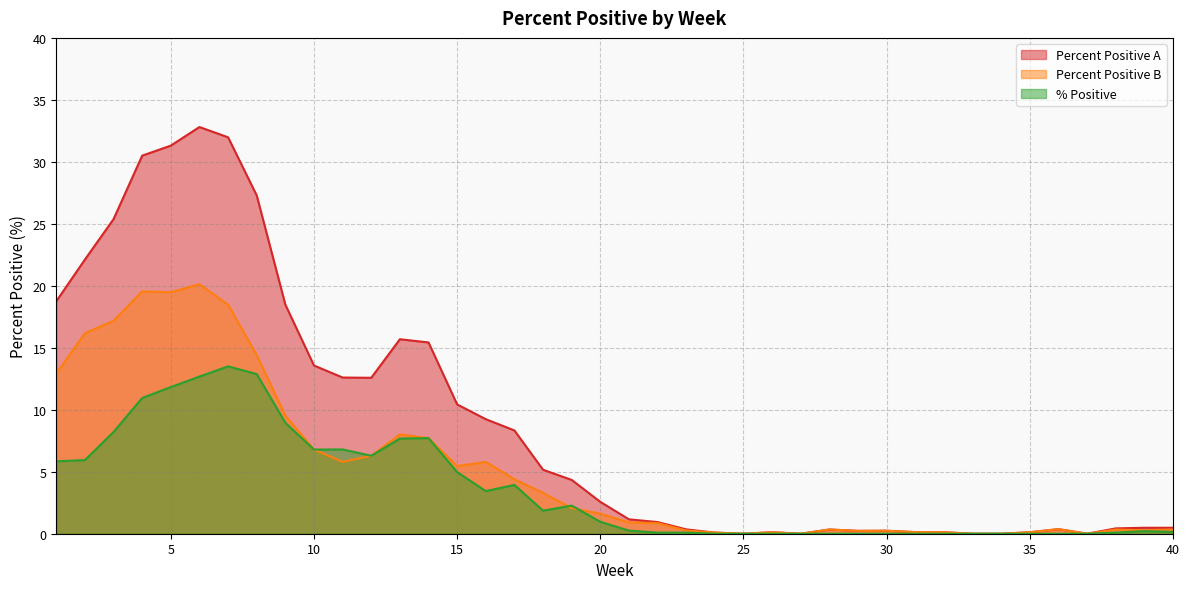

At which label does Percent Positive A first exceed 2?

1